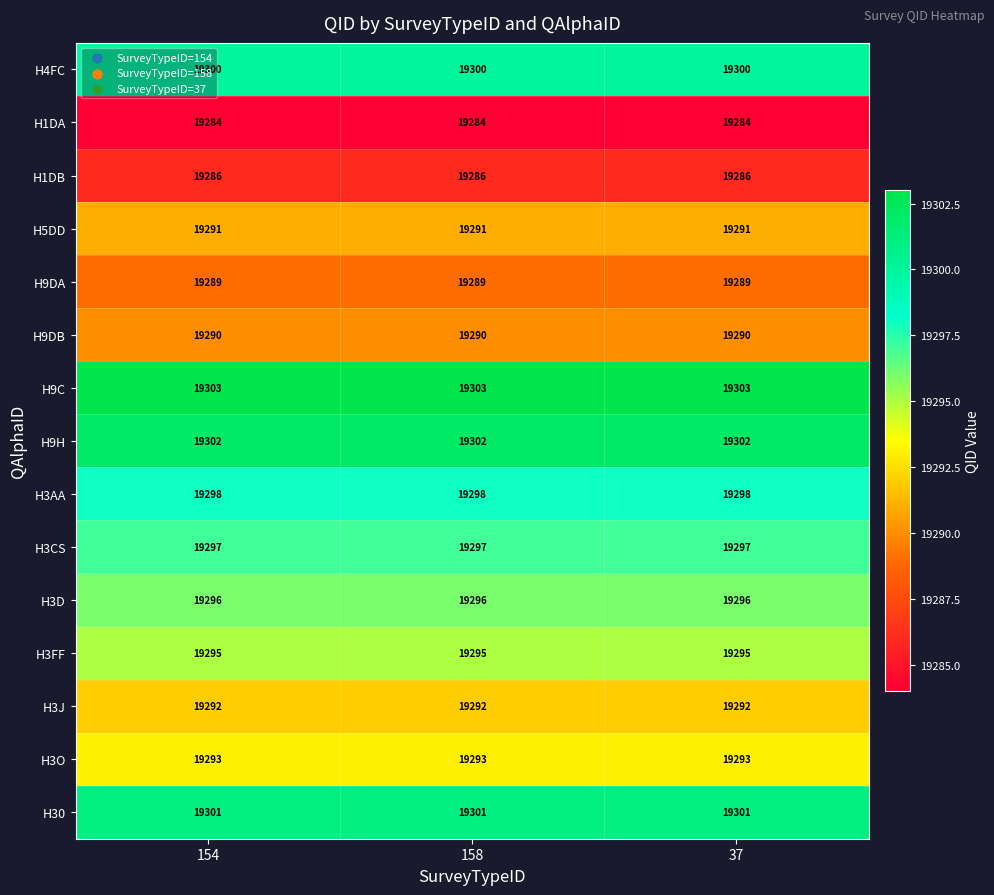

List the series in order of their peak value, highest first.

H9C, H9H, H30, H4FC, H3AA, H3CS, H3D, H3FF, H3O, H3J, H5DD, H9DB, H9DA, H1DB, H1DA